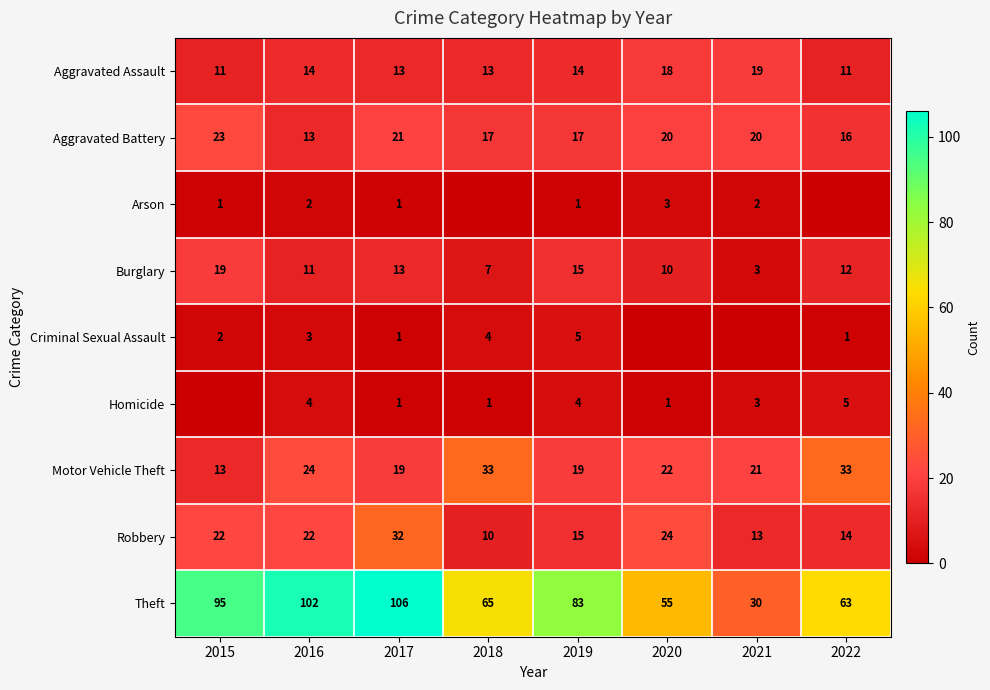

How many values in the Motor Vehicle Theft series are below 22?

4